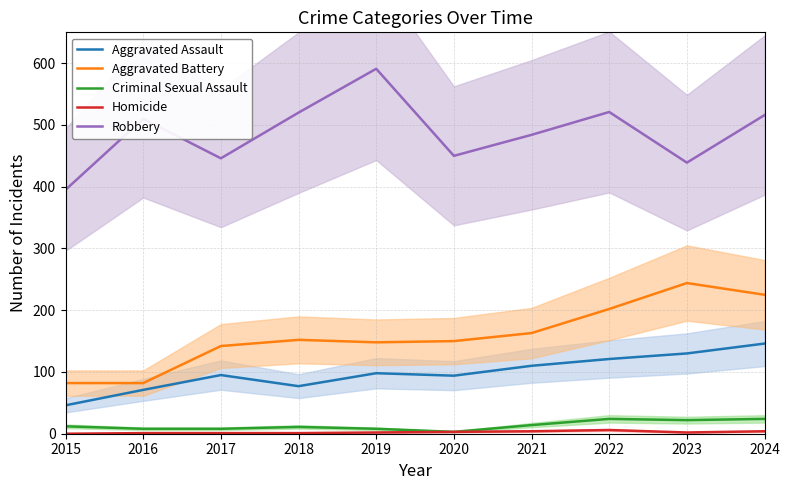

True or false: Aggravated Battery has a value of 82 at 2015.

True